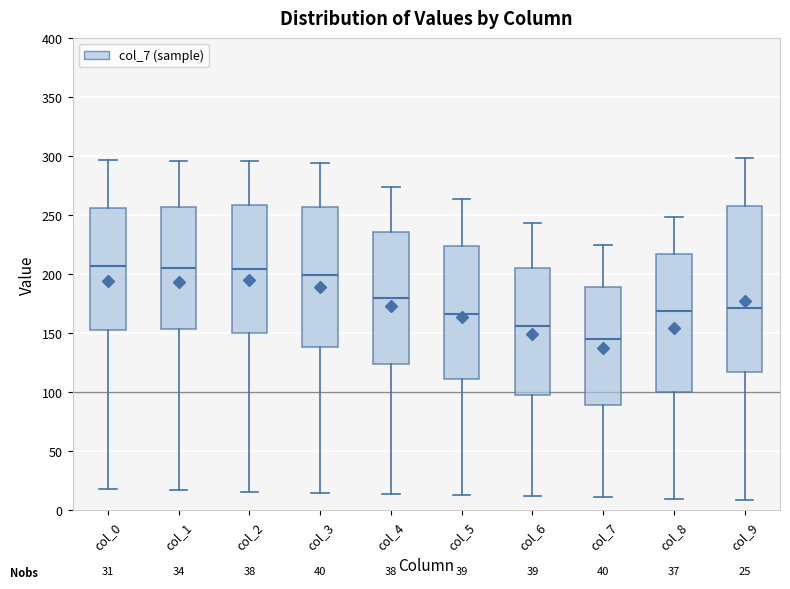

Comparing the boxes themselves (not the whiskers), which one is the tallest?

col_9